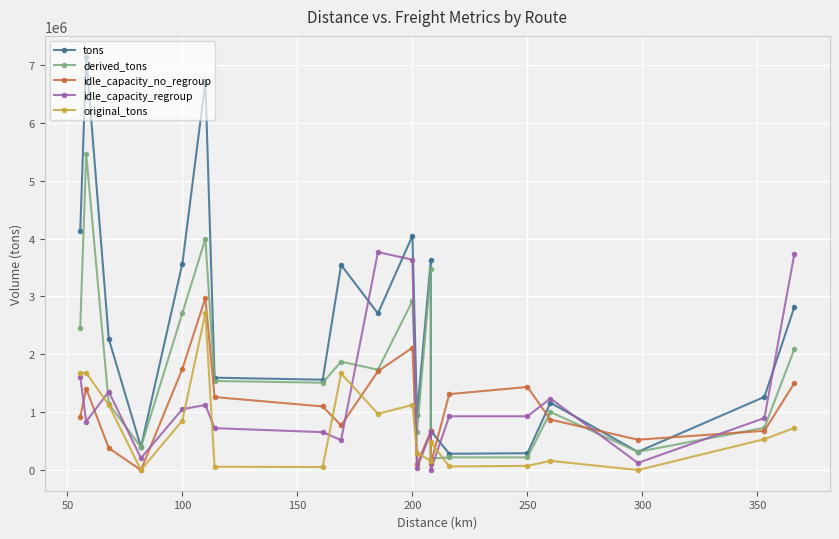

What are all the series names shown in the legend?

tons, derived_tons, idle_capacity_no_regroup, idle_capacity_regroup, original_tons